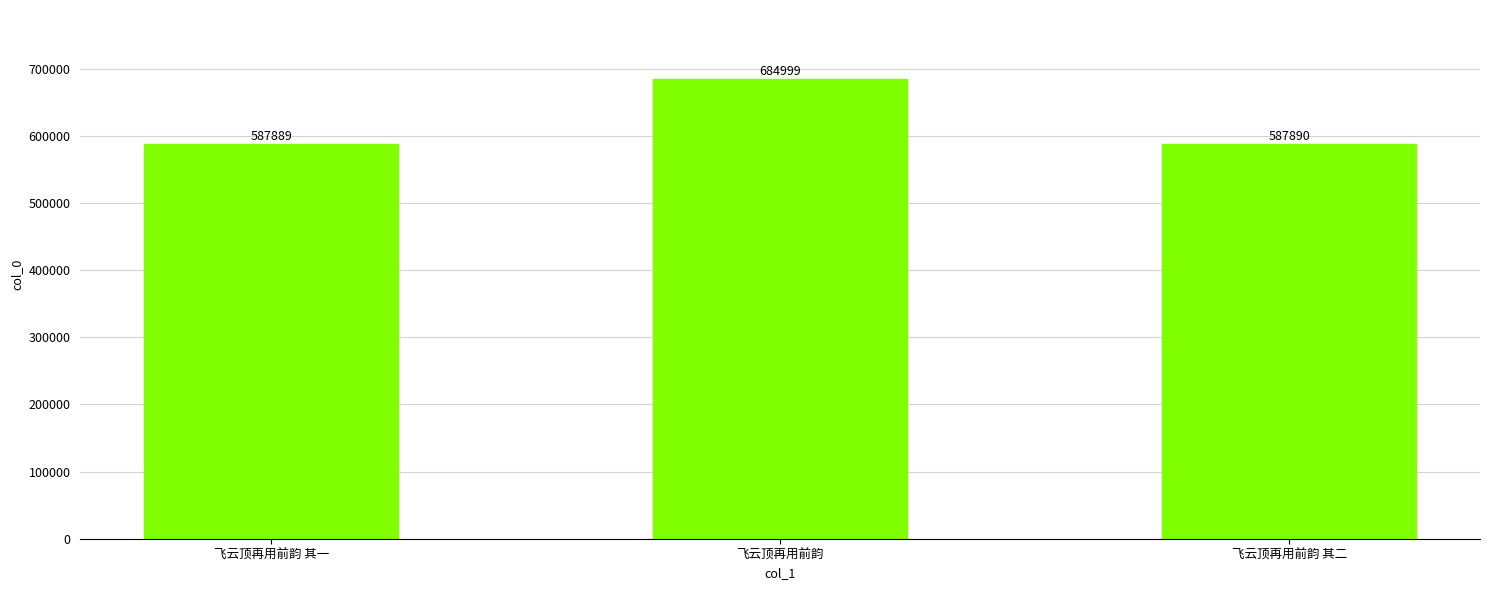

Which category has the lowest value across all series?

飞云顶再用前韵 其一